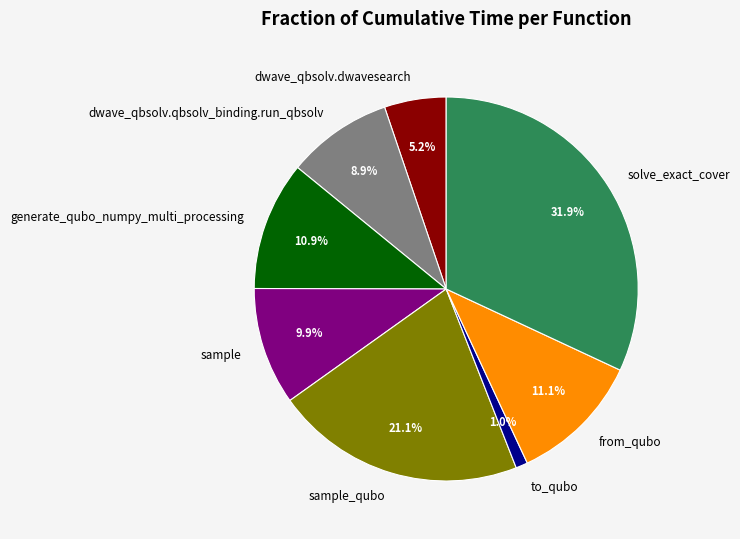

Does generate_qubo_numpy_multi_processing account for over 50% of the chart?

No